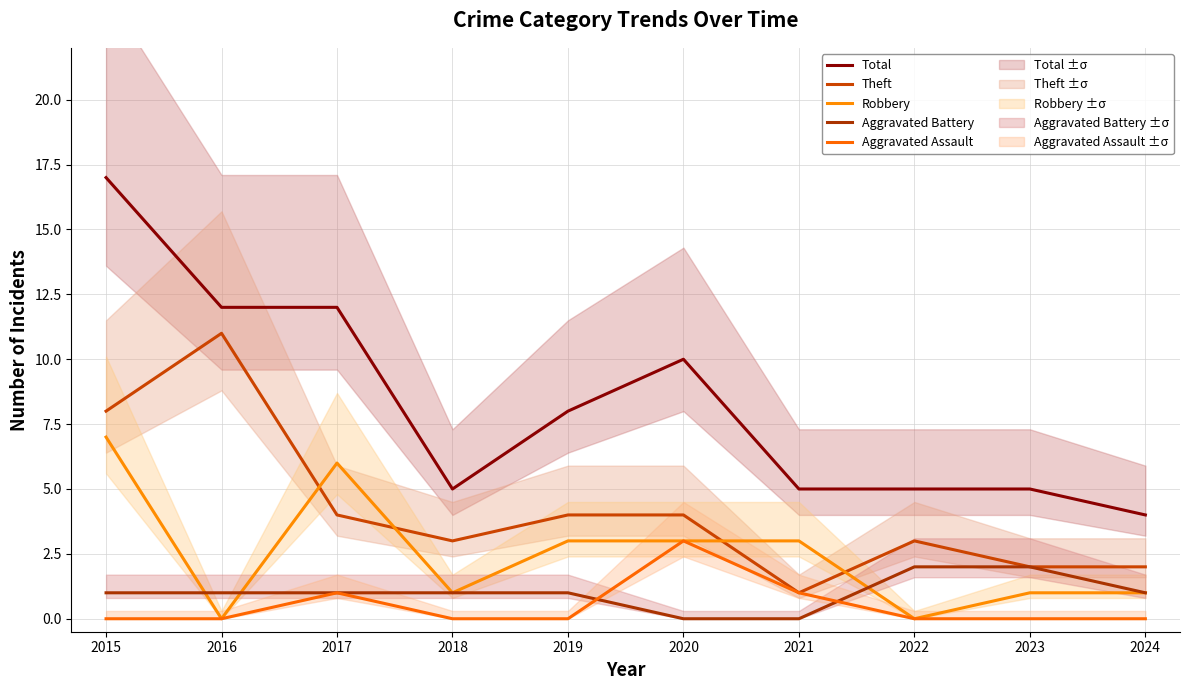

What value does the Theft series have at 2024?

2